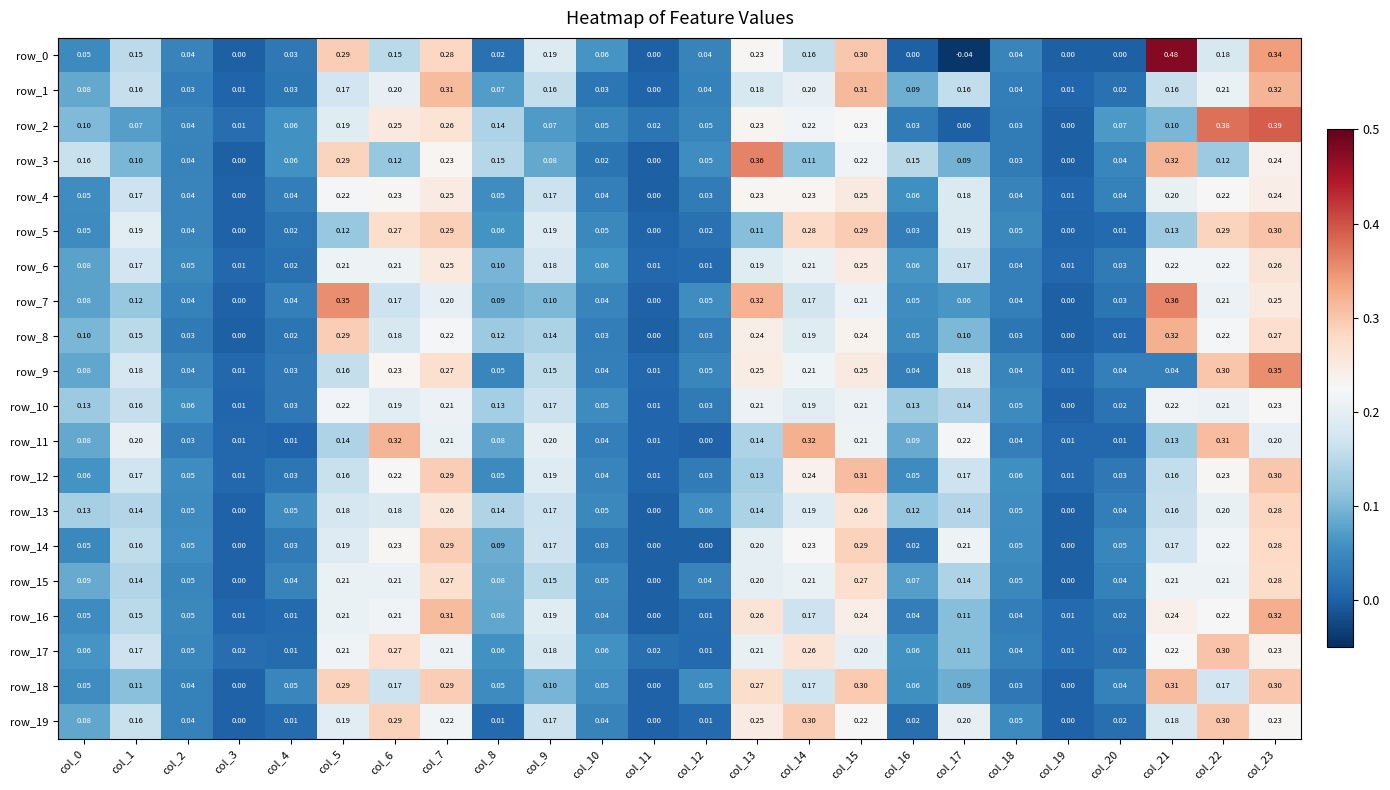

Is the value of row_10 at col_4 greater than the value of row_16 at col_13?

No